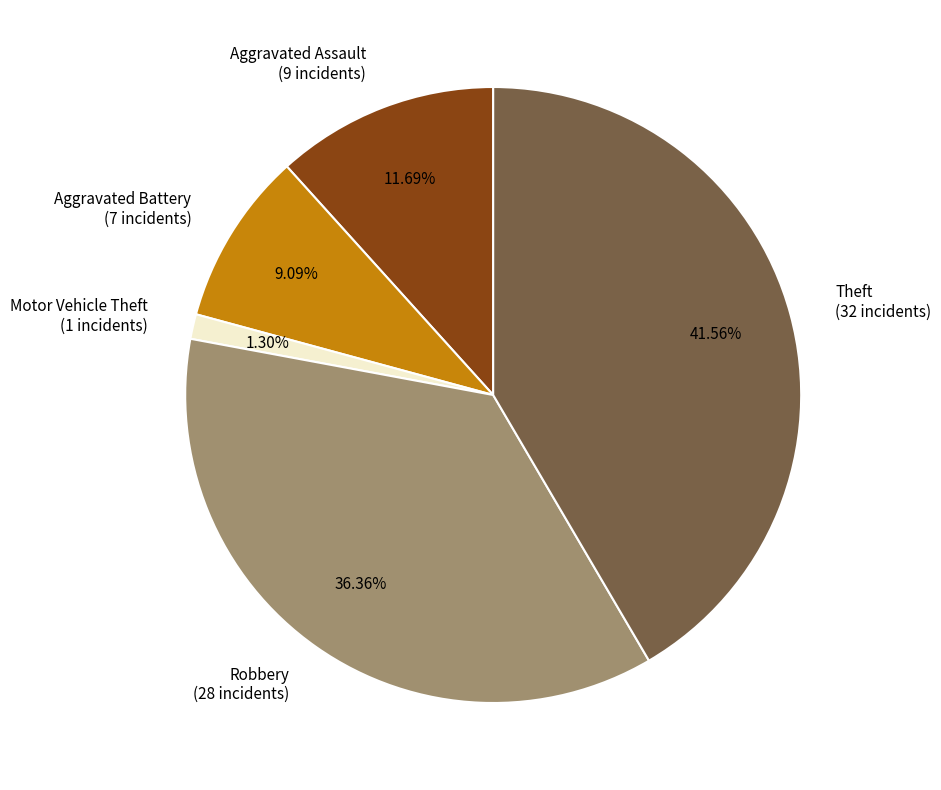

How many segments does this pie chart have?

5